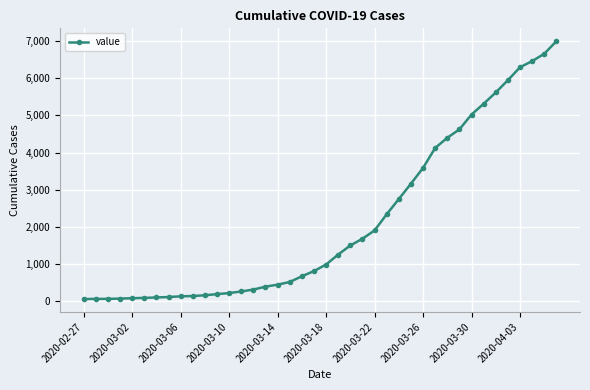

What is the value of the 23rd point from the left?

1504